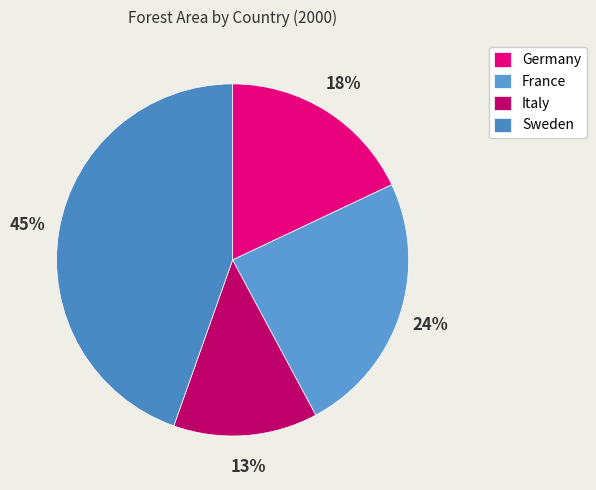

To the nearest percent, what is the difference between the Germany and Italy slice percentages?

5%